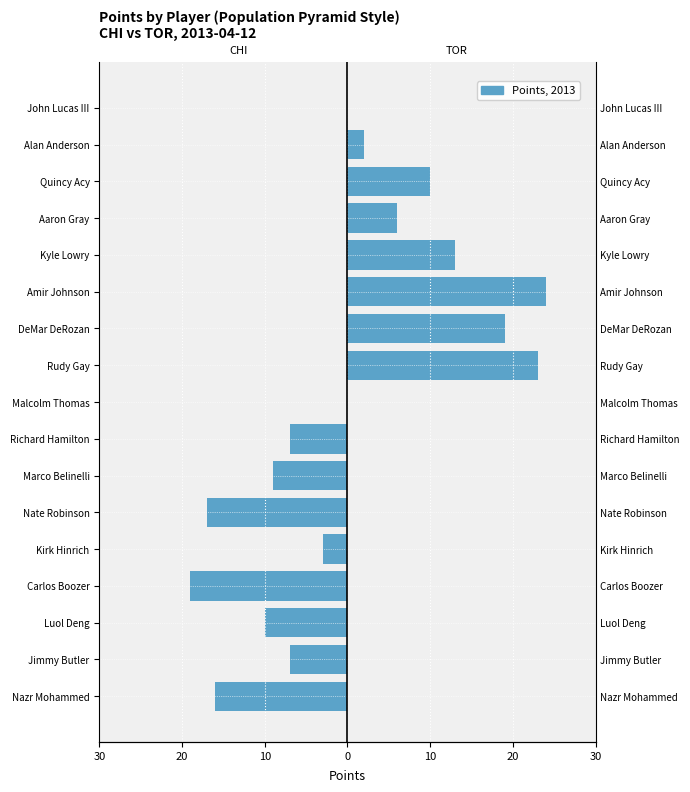

True or false: TOR (right) has a value of 0 at Kirk Hinrich.

True